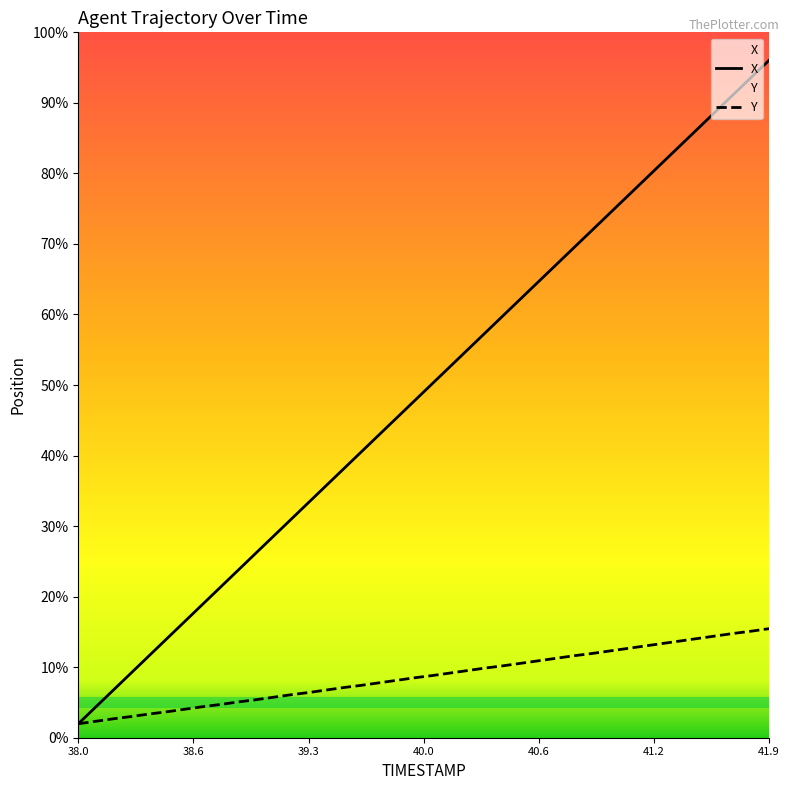

True or false: X and Y cross at least once.

False